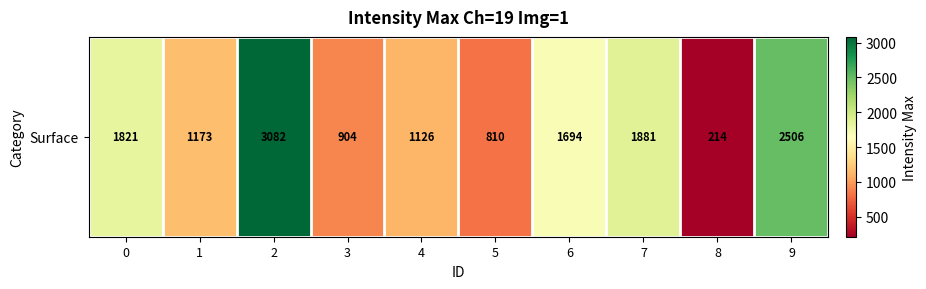

What is the difference between the maximum and minimum values?

2868